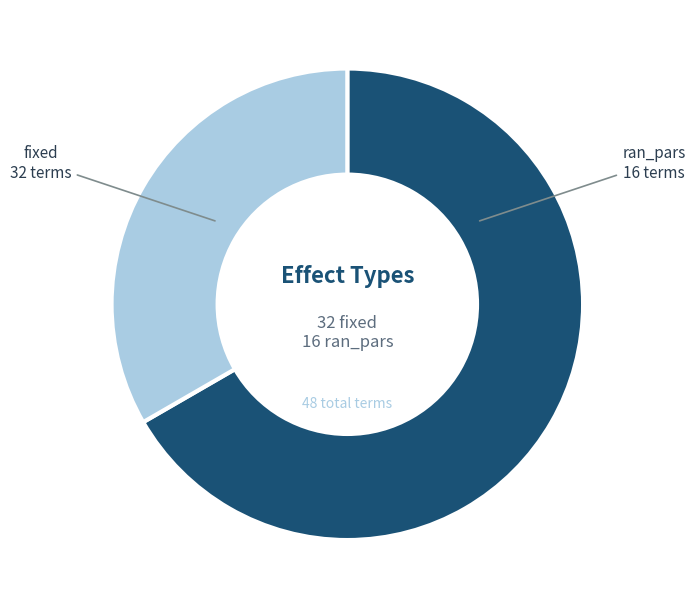

Do fixed and ran_pars together represent more than half of the pie?

Yes